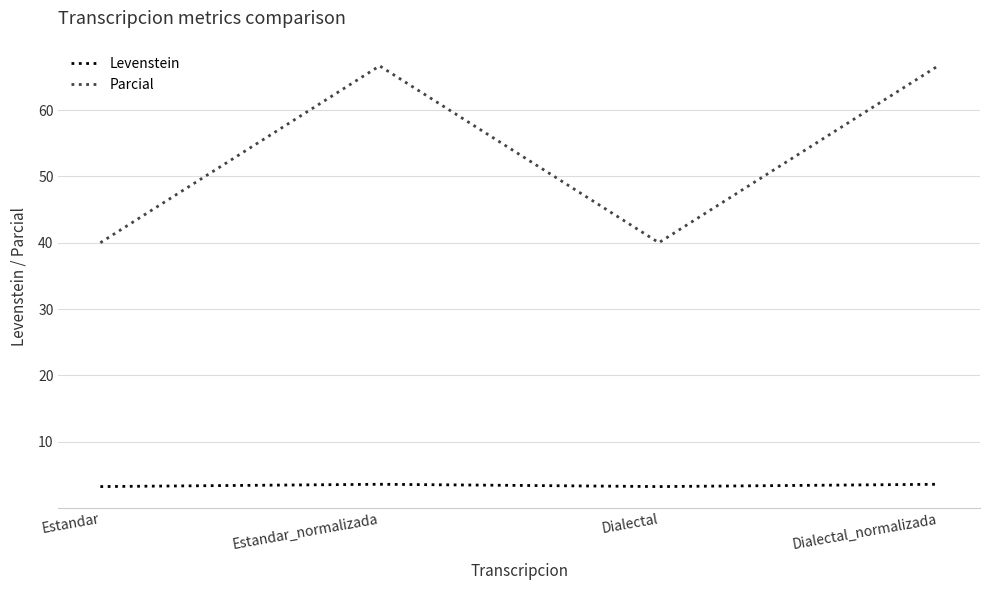

Reading left to right, extract all data points from this chart.

Levenstein: Estandar=3.2	Estandar_normalizada=3.6	Dialectal=3.2	Dialectal_normalizada=3.6
Parcial: Estandar=40.0	Estandar_normalizada=66.7	Dialectal=40.0	Dialectal_normalizada=66.7